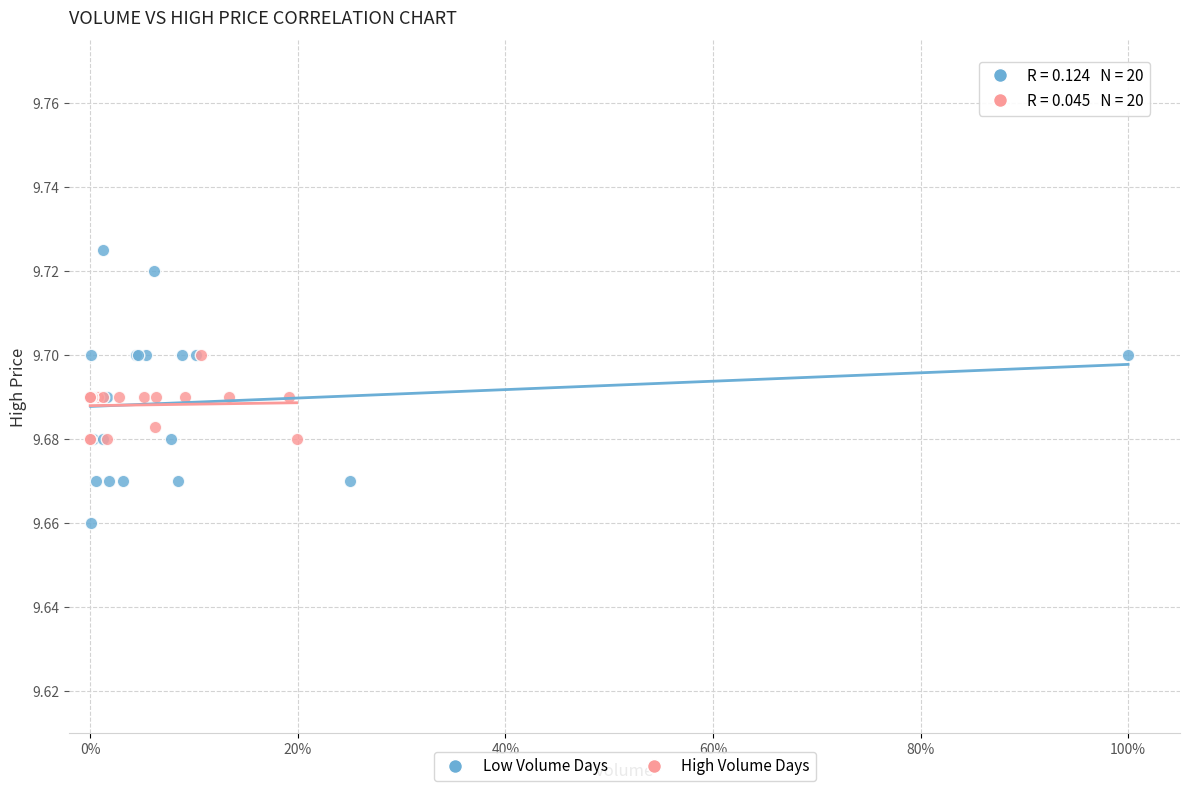

Which series contains the highest Y value?

Low Volume Days